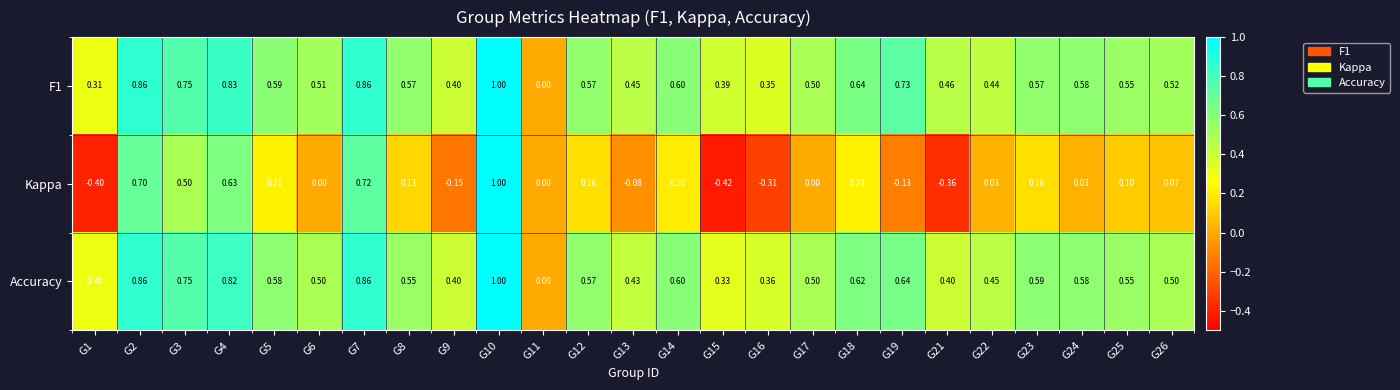

Is the value of Kappa at G1 greater than the value of Accuracy at G25?

No